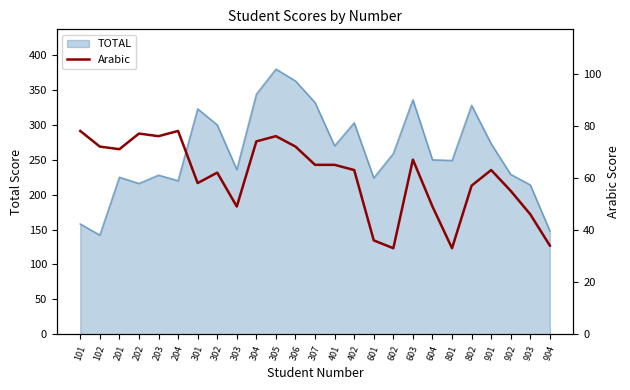

At which label does the data first exceed 63?

101